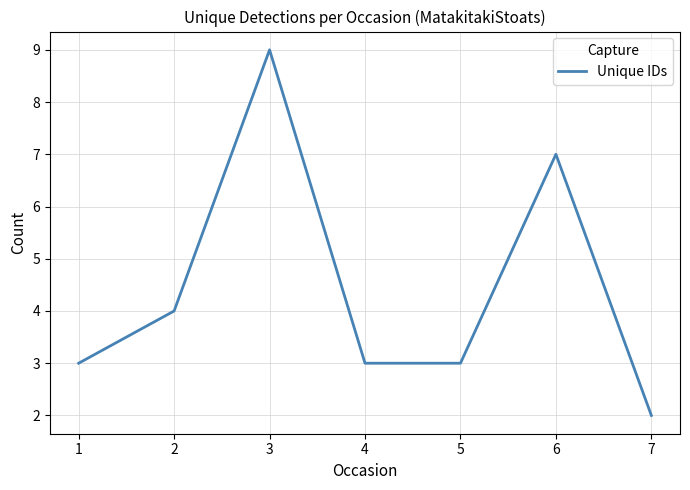

What is the sum of all values?

31